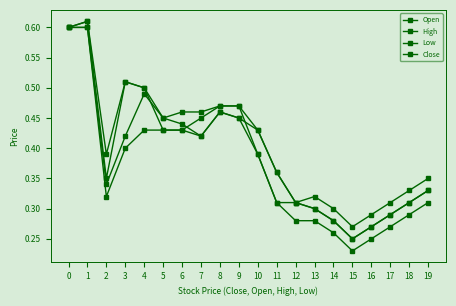

At which label is Low closest to 0?

15